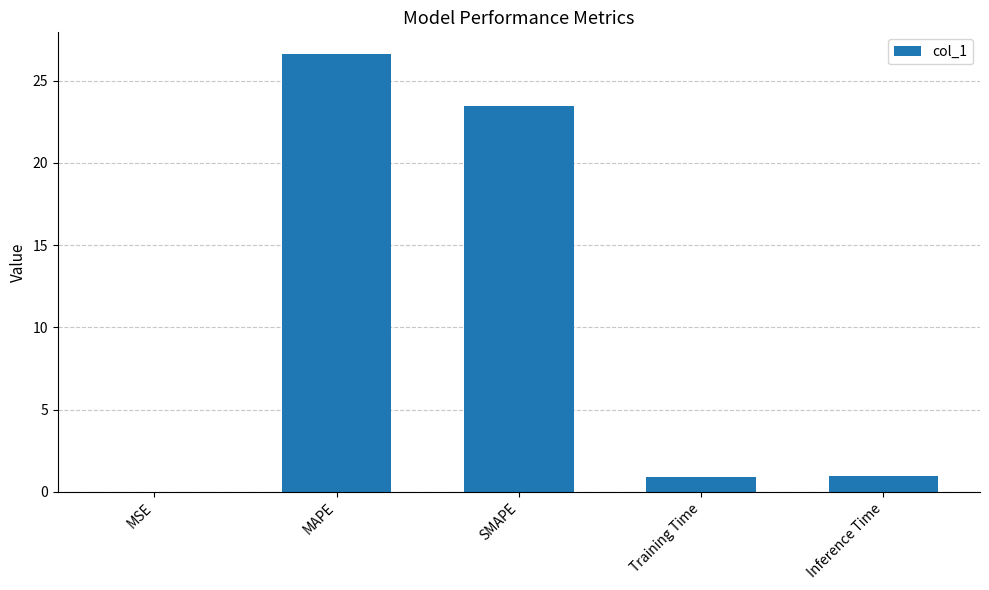

What is the change in value from MAPE to Training Time?

-25.7